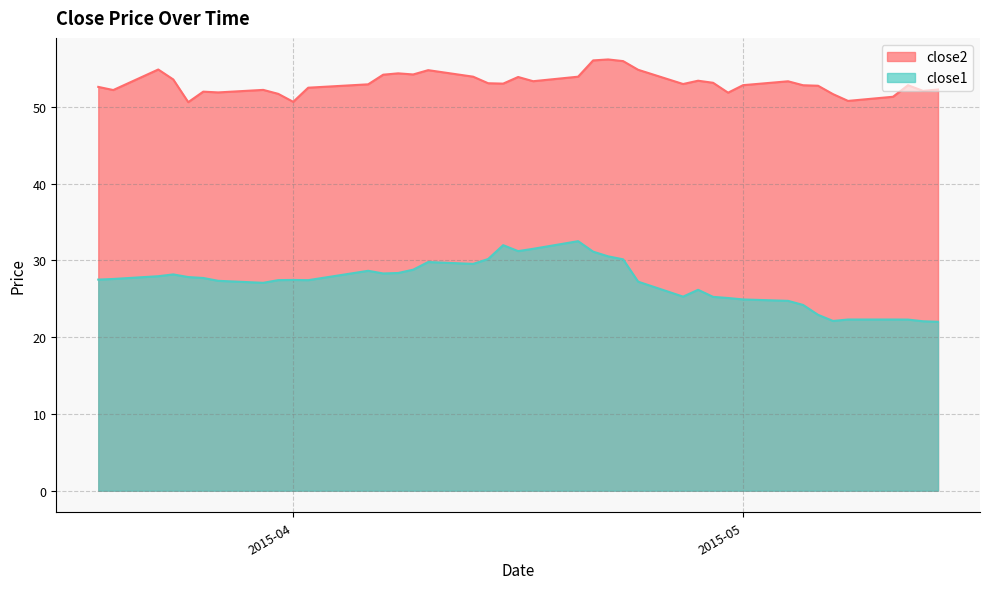

At which label is close1 closest to 27?

2015-03-30